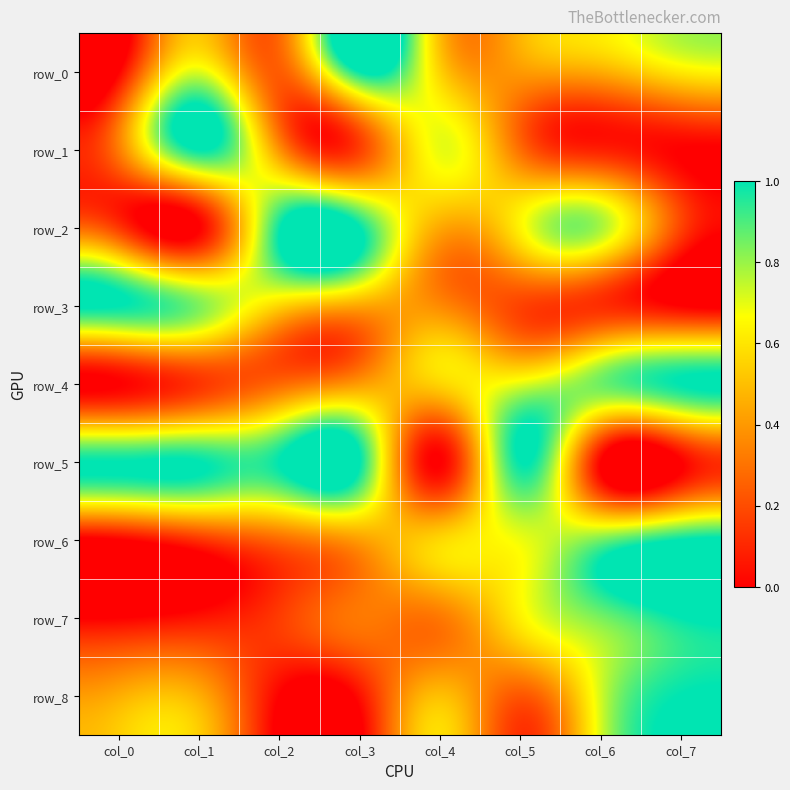

How many values in row_0 are above zero?

7